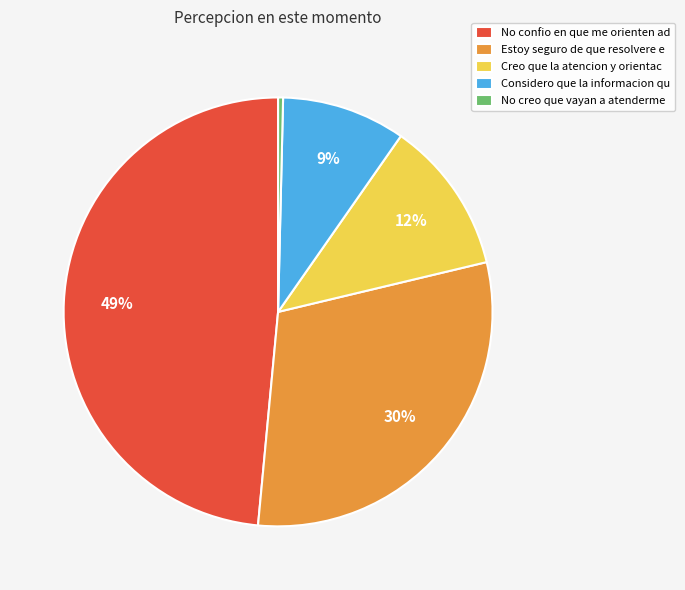

Combined, do Considero que la informacion qu and No creo que vayan a atenderme account for over 50%?

No